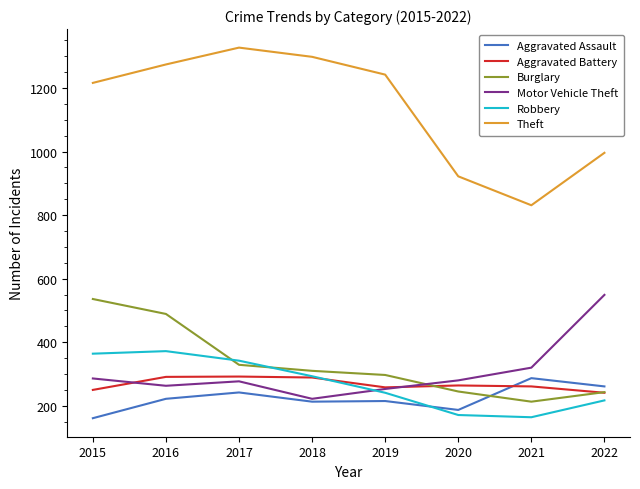

Between which two adjacent categories do Robbery and Aggravated Assault first intersect?

2019 and 2020